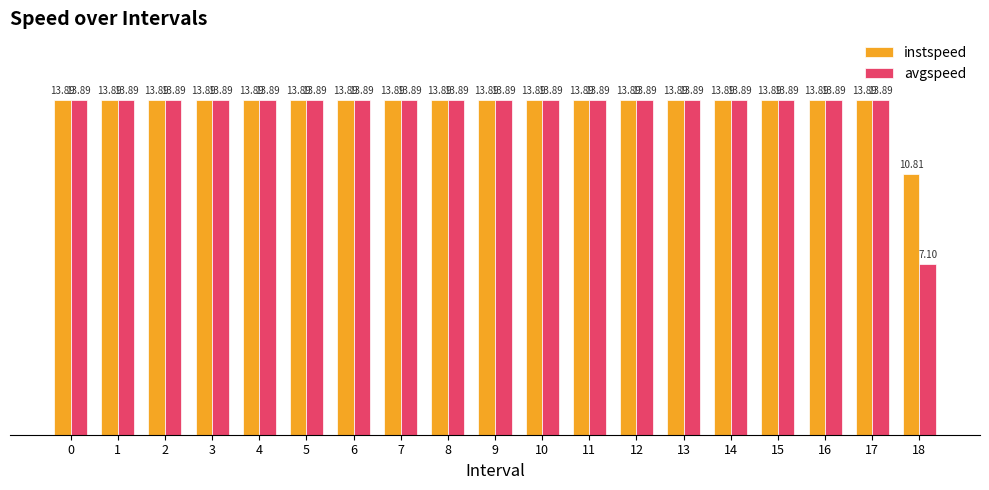

Which series has the largest range (max minus min)?

avgspeed